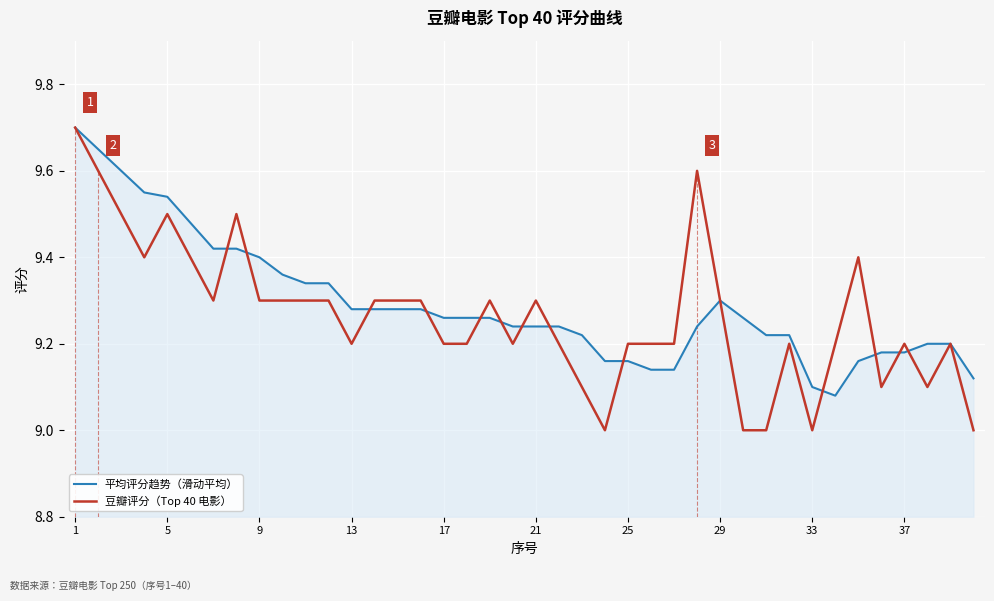

True or false: 豆瓣评分（Top 40 电影） and 平均评分趋势（滑动平均） intersect in this chart.

True